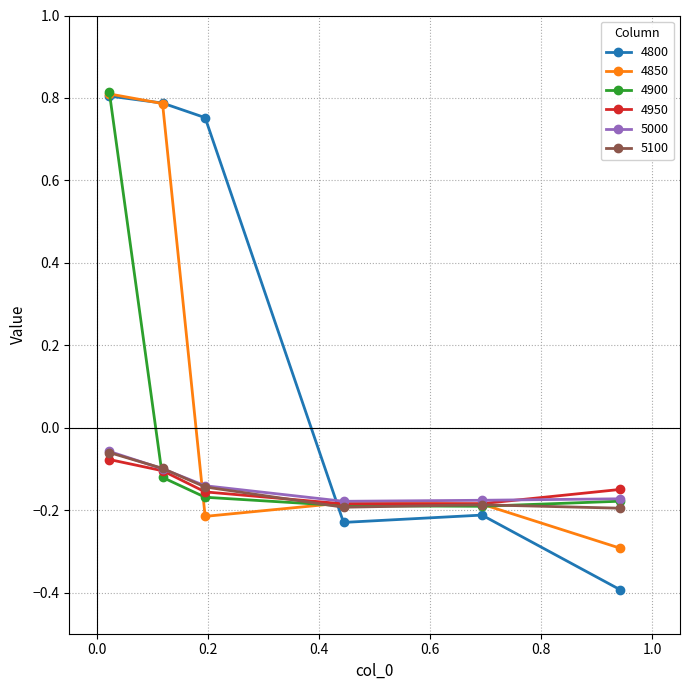

What is the minimum value for 4800?

-0.4